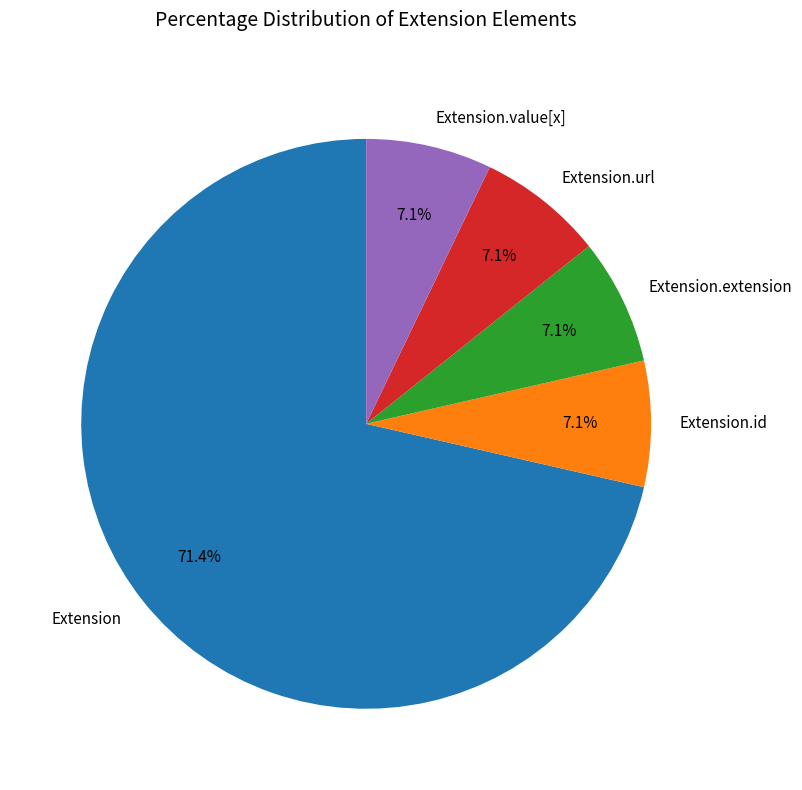

Is the sum of Extension.value[x] and Extension greater than half?

Yes